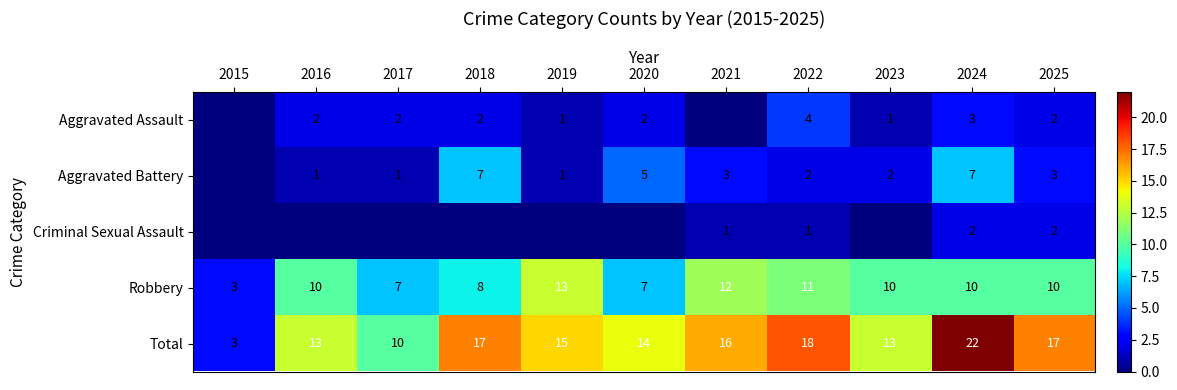

What is the highest value of the Total series?

22